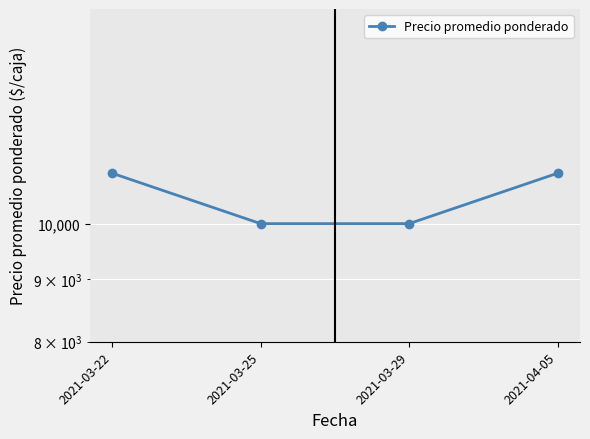

What is the difference between the maximum and minimum values?

1000